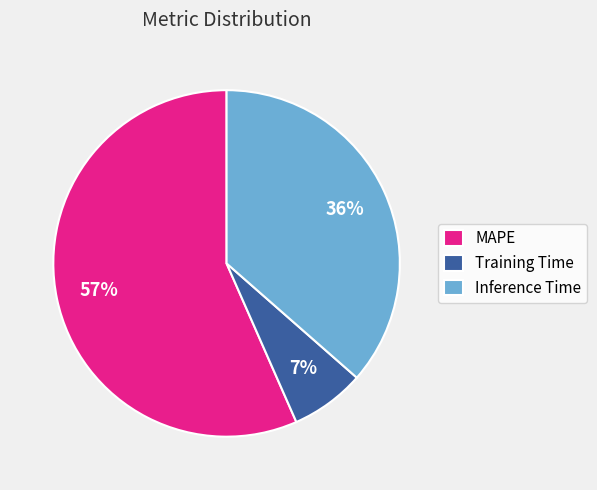

Is the sum of Inference Time and Training Time greater than half?

No